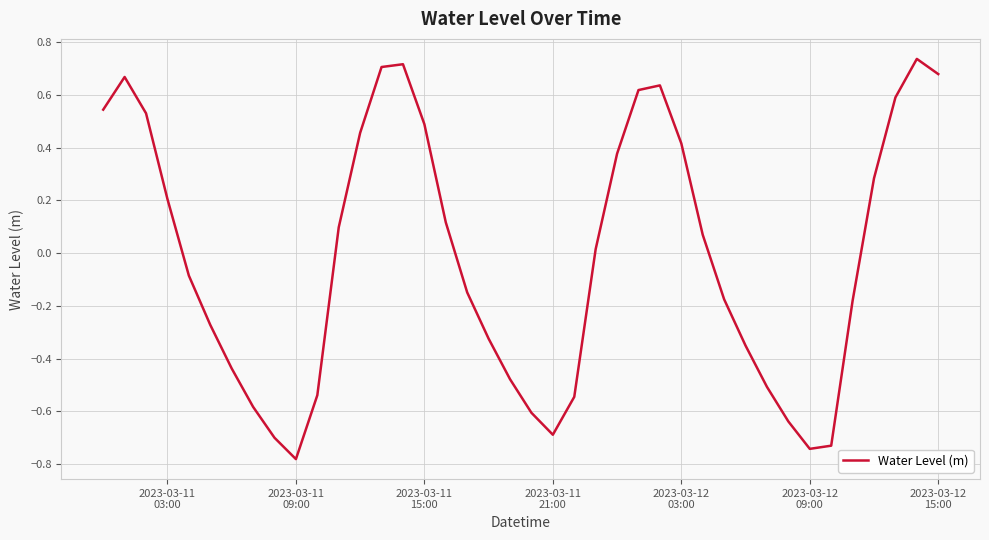

Does the chart have visible grid lines?

Yes